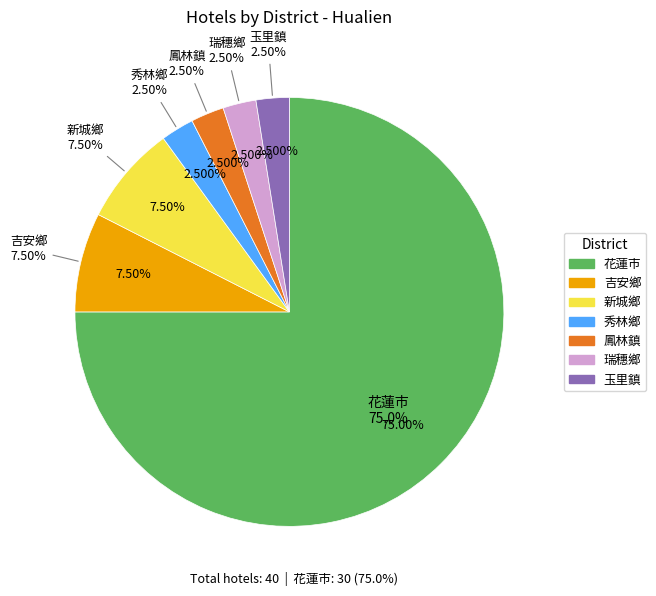

To the nearest percent, what portion does 鳳林鎮 represent?

2%